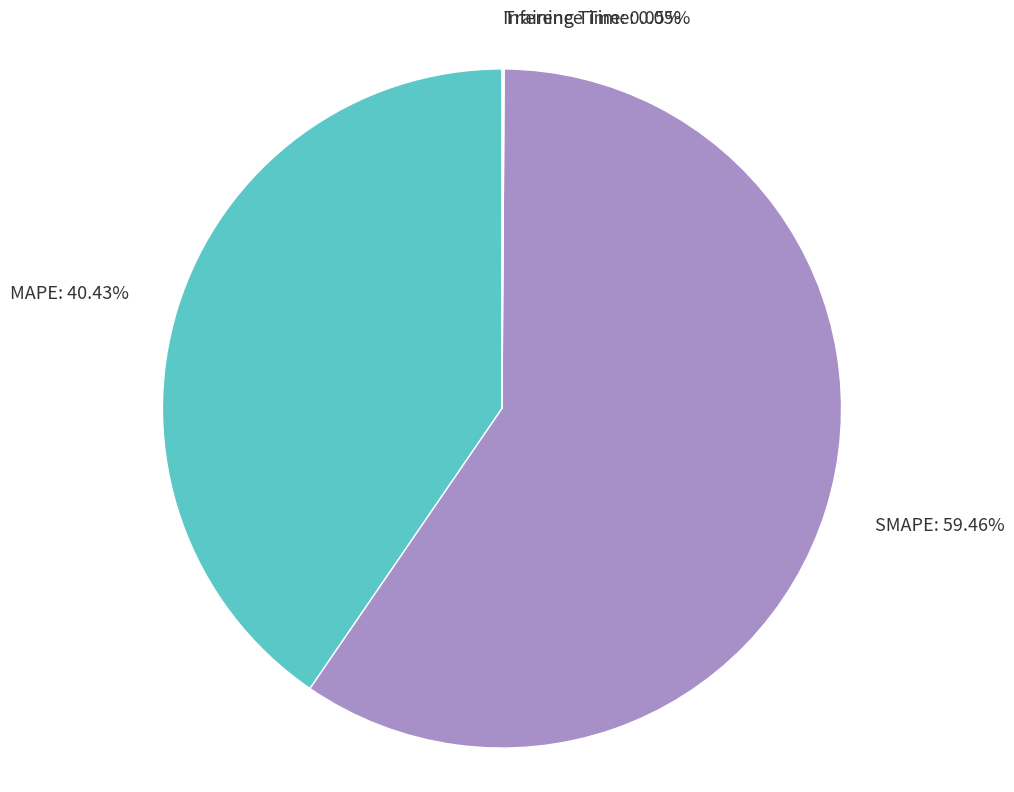

Is MAPE the majority of the pie?

No